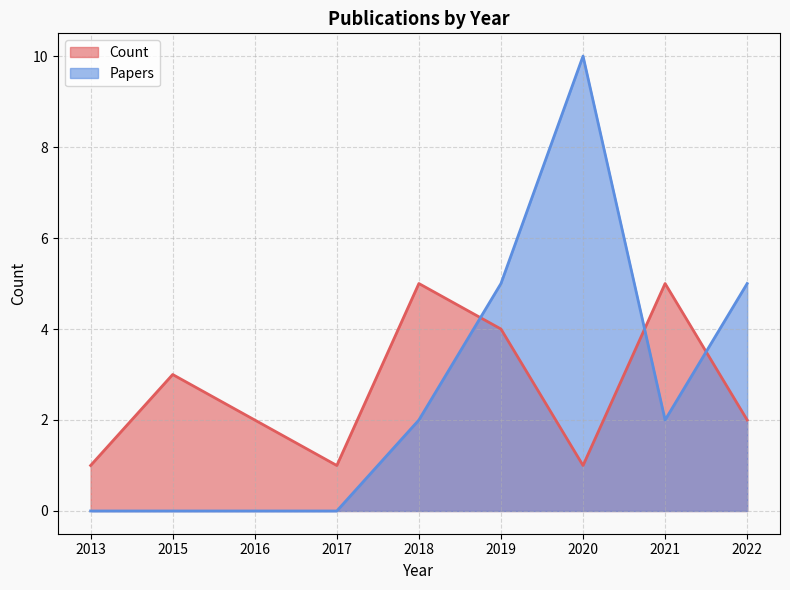

What are all the series names shown in the legend?

Count, Papers